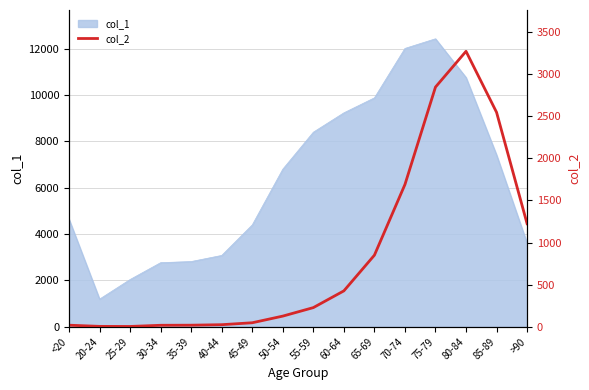

The value of col_1 at 45-49 is 4396. True or false?

True